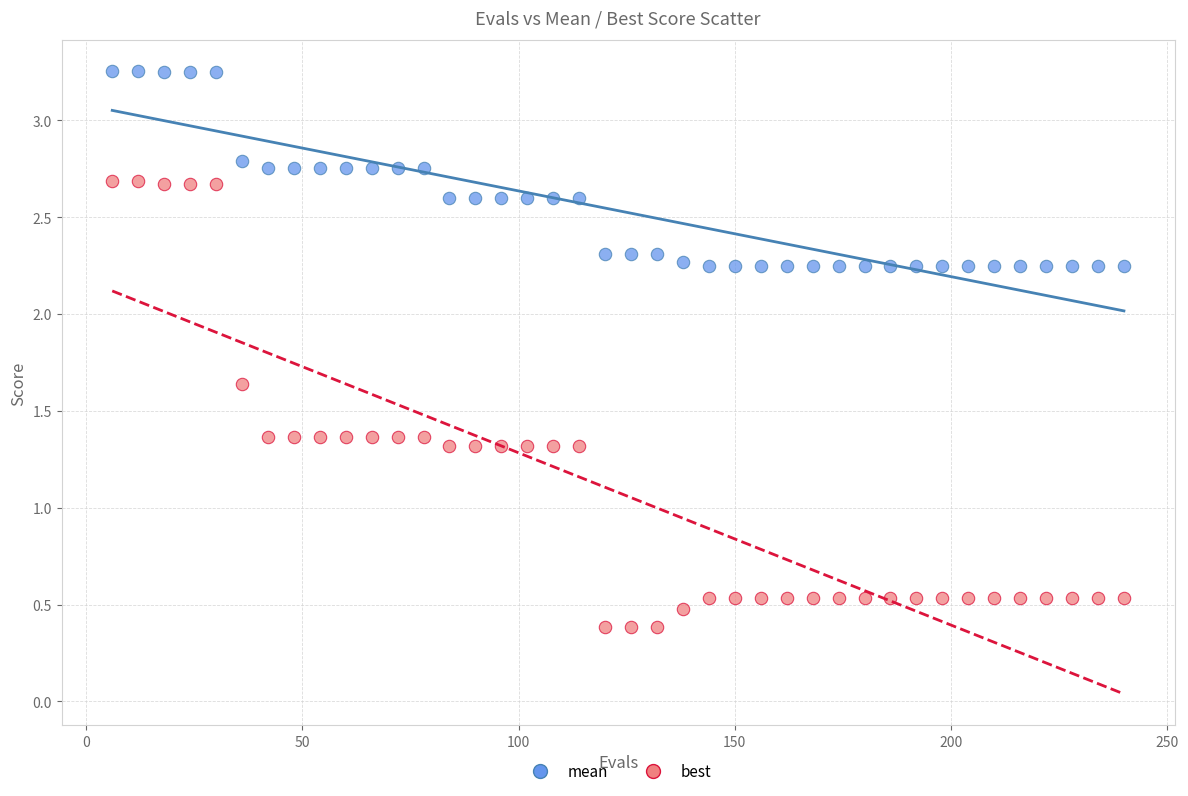

Across all data points, what is the range of Y values (max minus min)?

2.9